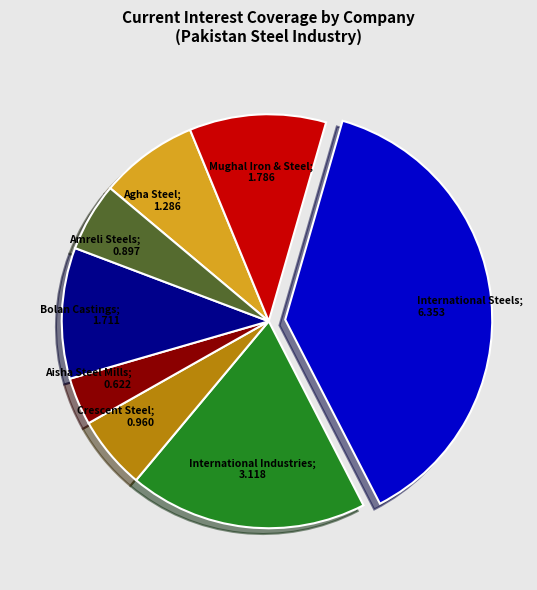

Is there a majority slice in this chart?

No